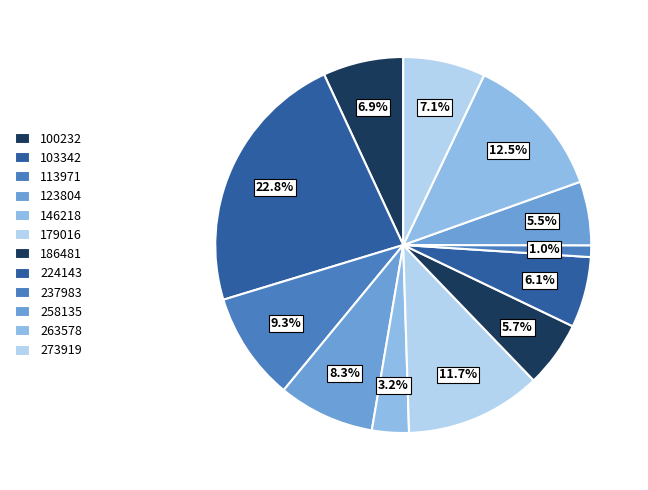

To the nearest percent, what is the combined percentage of 224143 and 100232?

13%